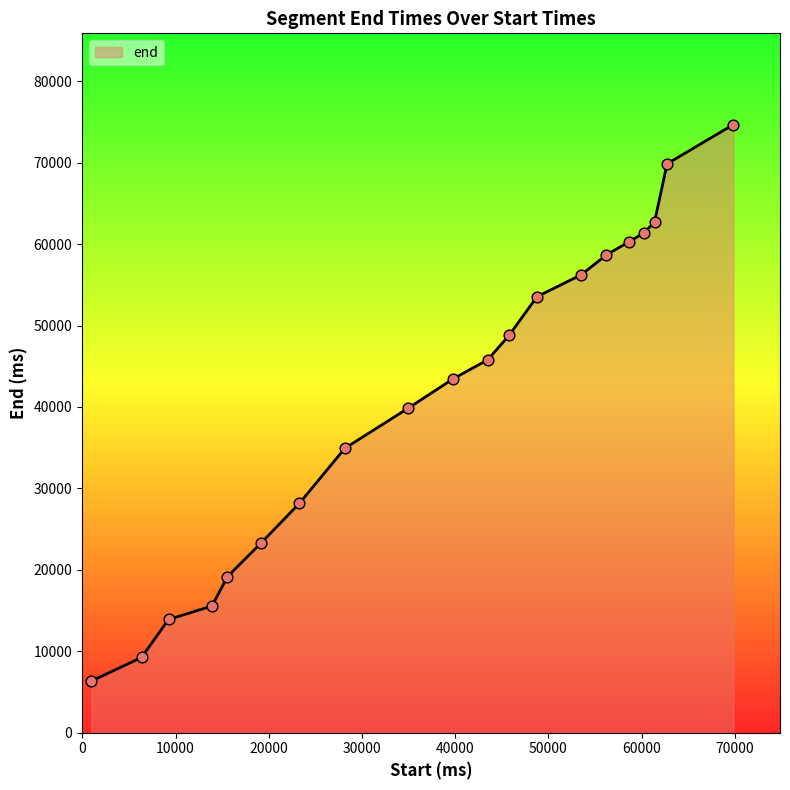

What is the smallest value displayed?

6340